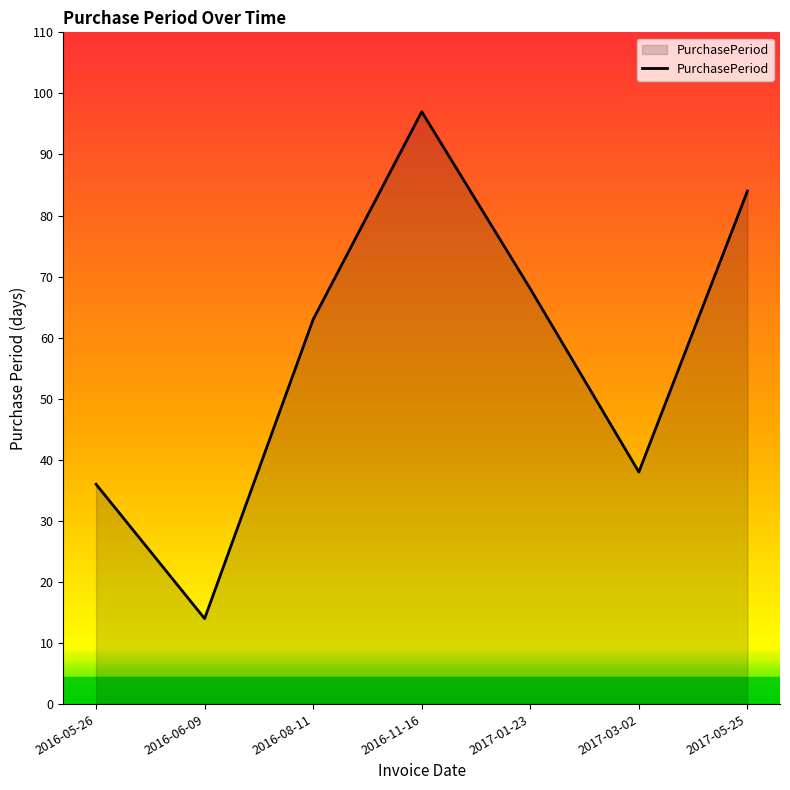

Between 2017-05-25 and 2016-05-26, which is larger?

2017-05-25